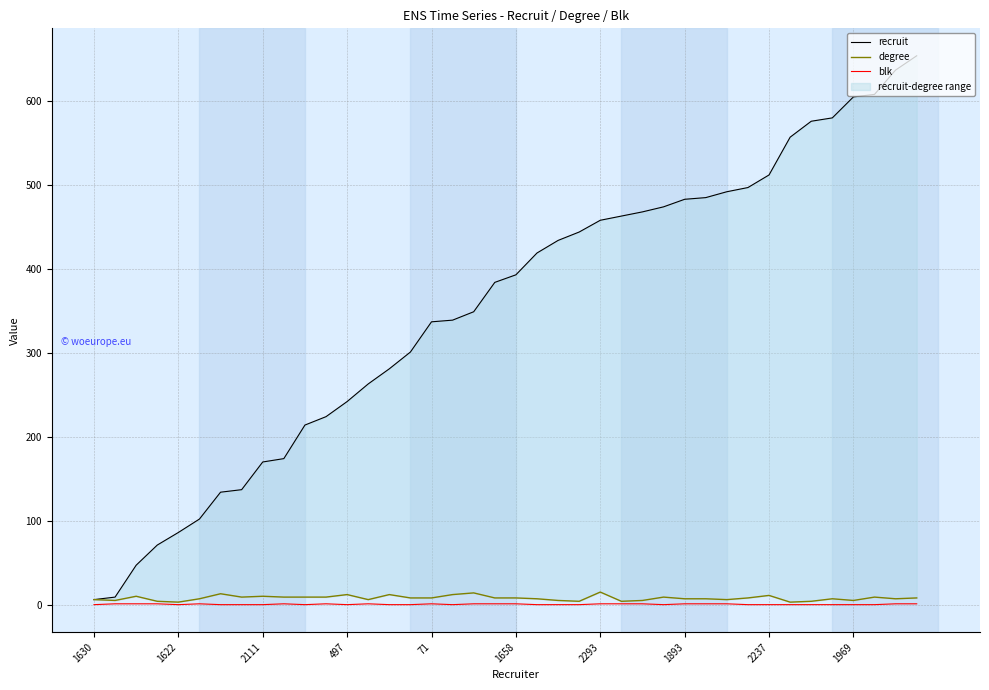

At which category is the sum across all series the highest?

39